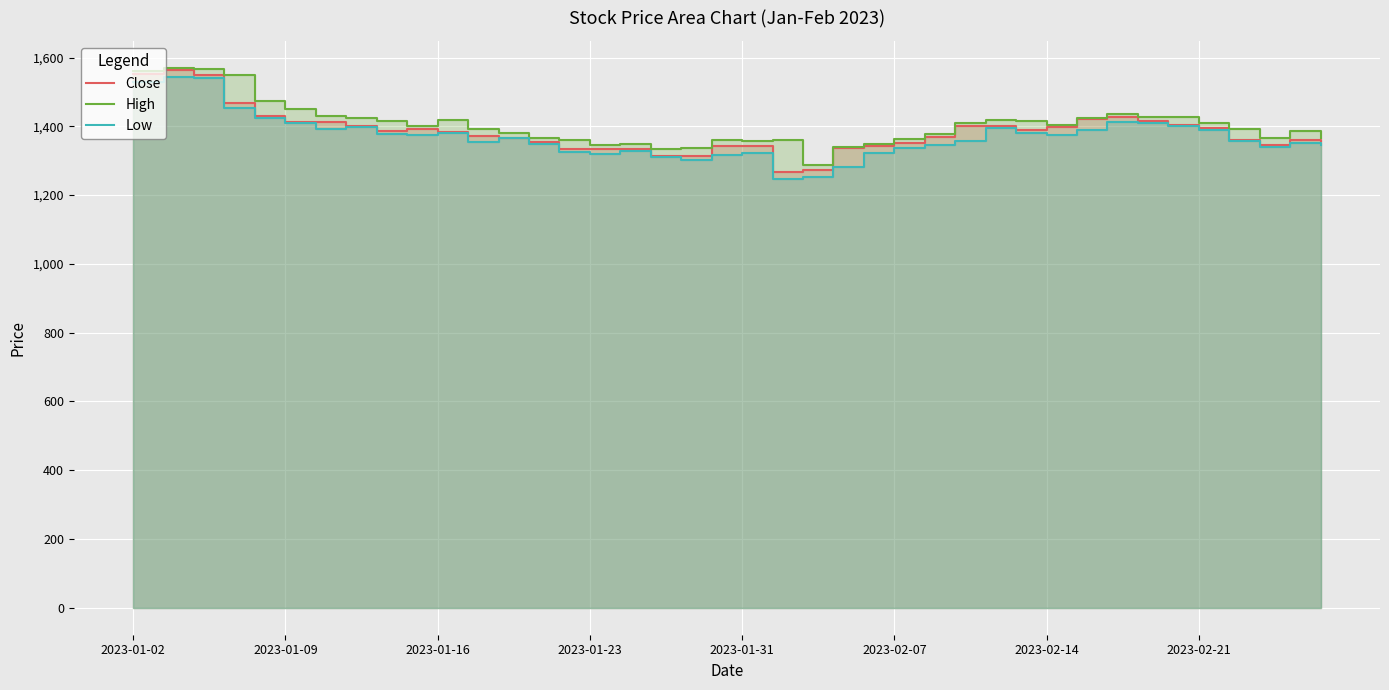

True or false: Close and High cross at least once.

False